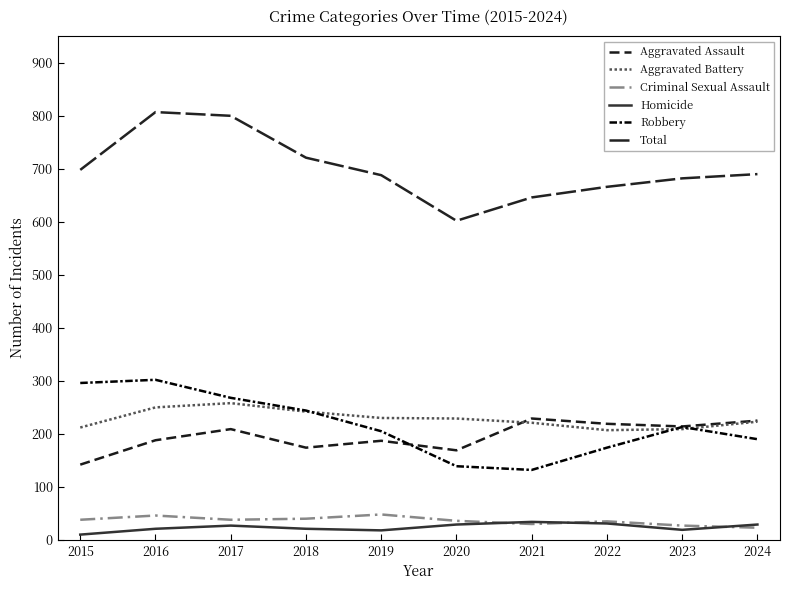

True or false: Homicide has a value of 21 at 2016.

True